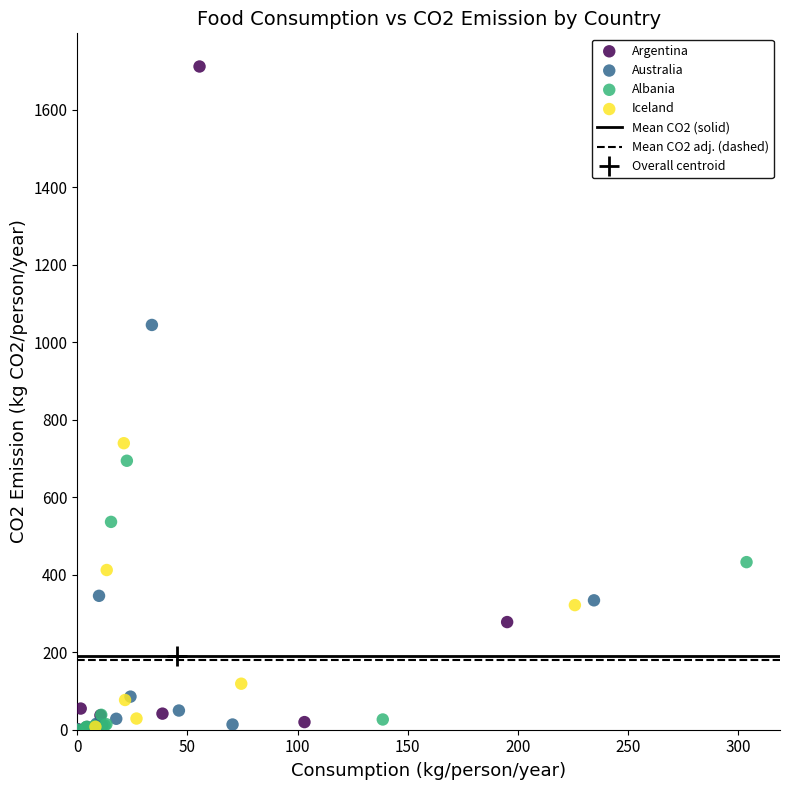

Which series has the widest spread of Y values?

Argentina